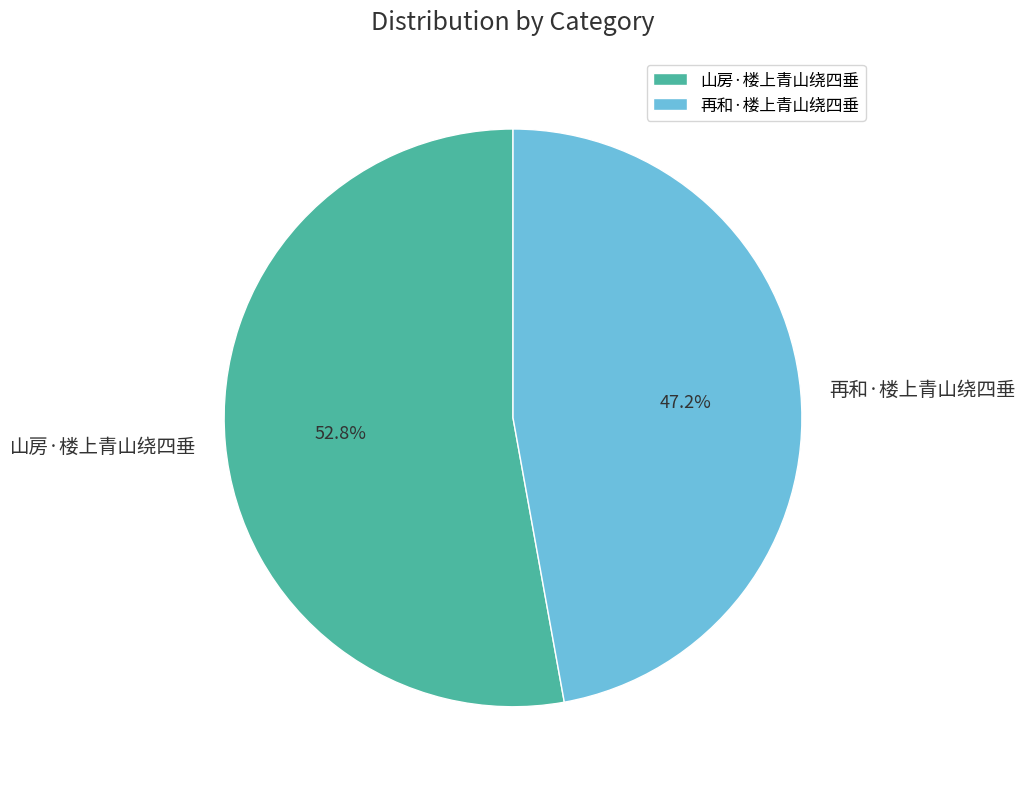

What percentage is the 山房·楼上青山绕四垂 slice, to the nearest percent?

53%